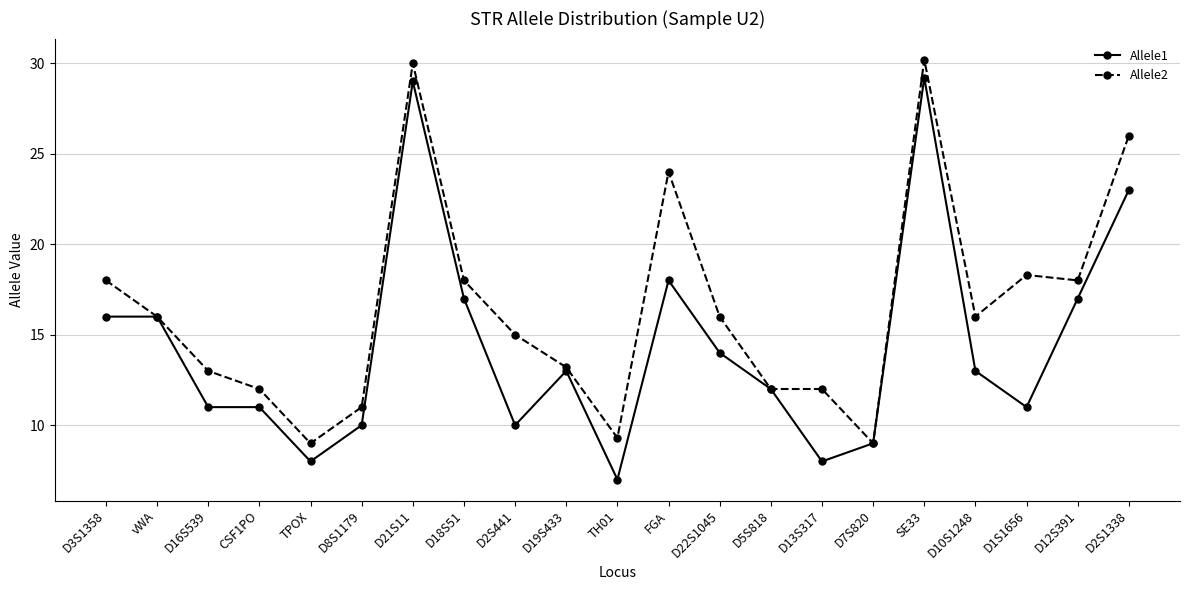

True or false: Allele2 has more than 2 points higher than both neighbors.

True